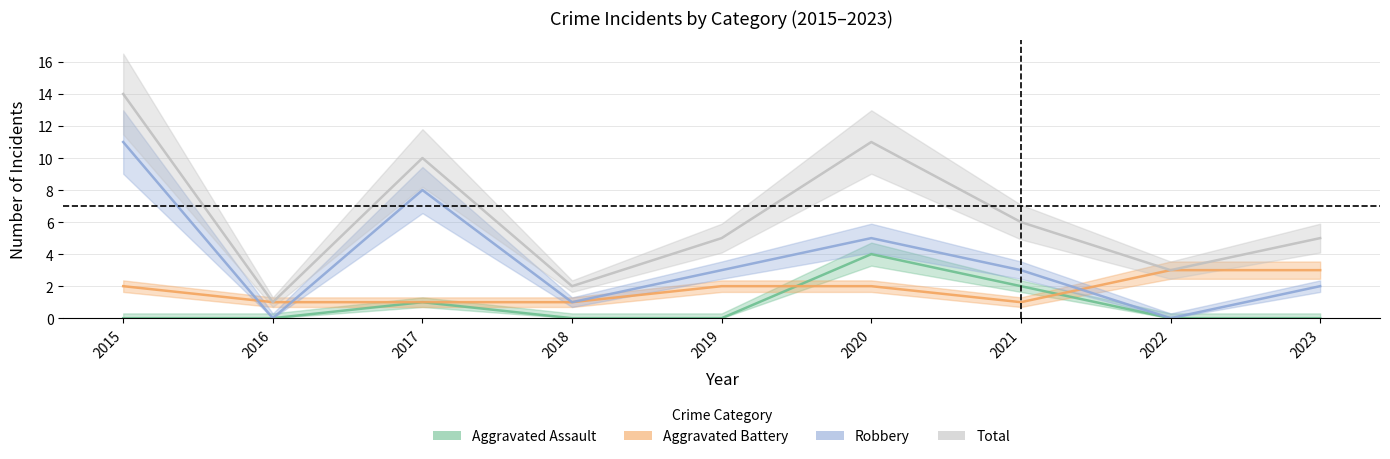

Between 2019 and 2023, which is larger?

2019